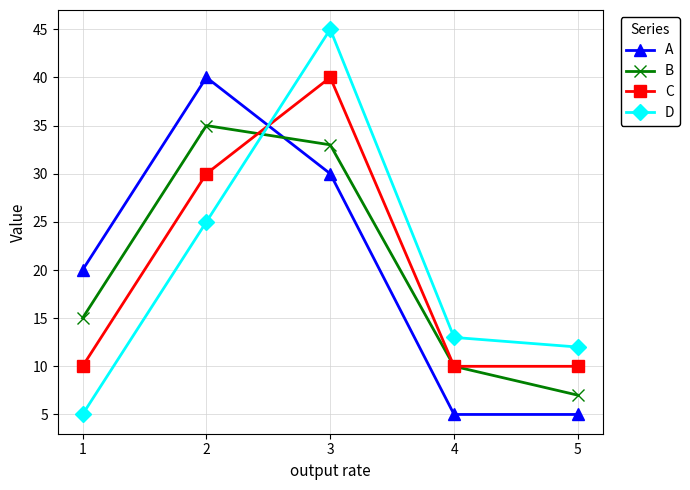

True or false: D and C intersect in this chart.

True